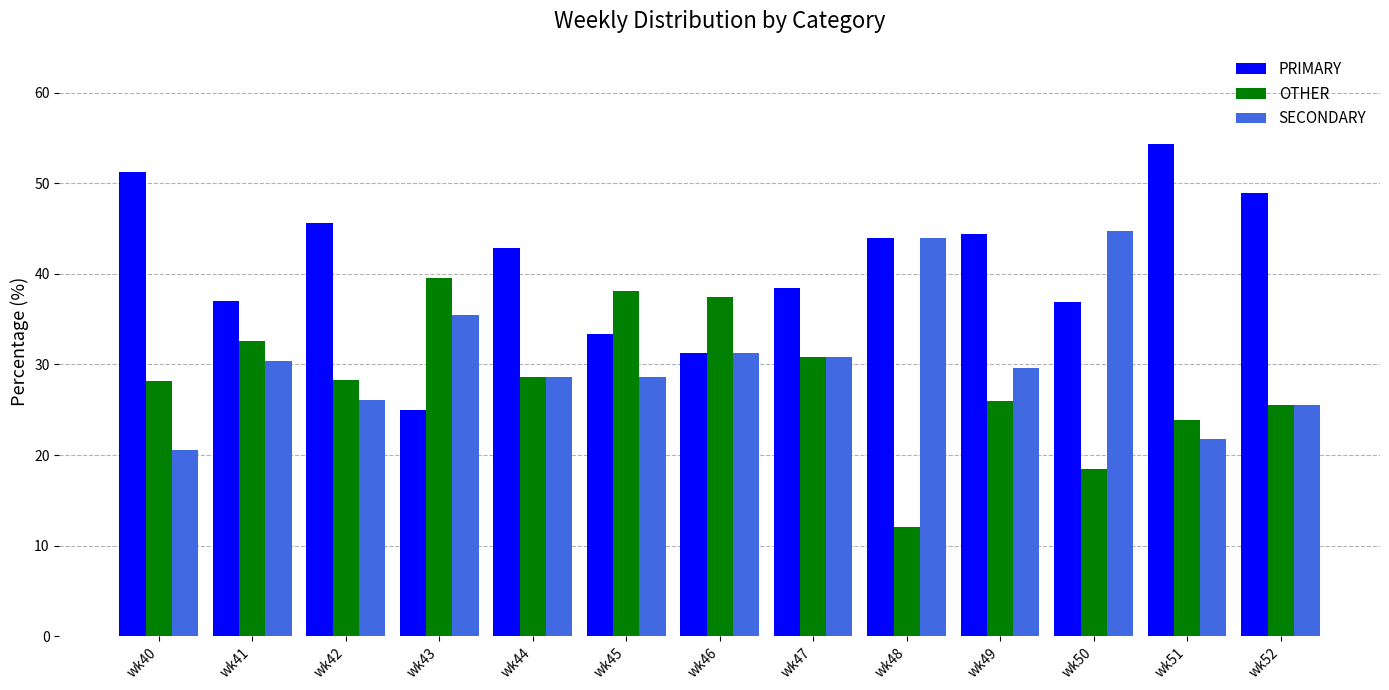

The SECONDARY series shows 71.4 at wk50. True or false?

False